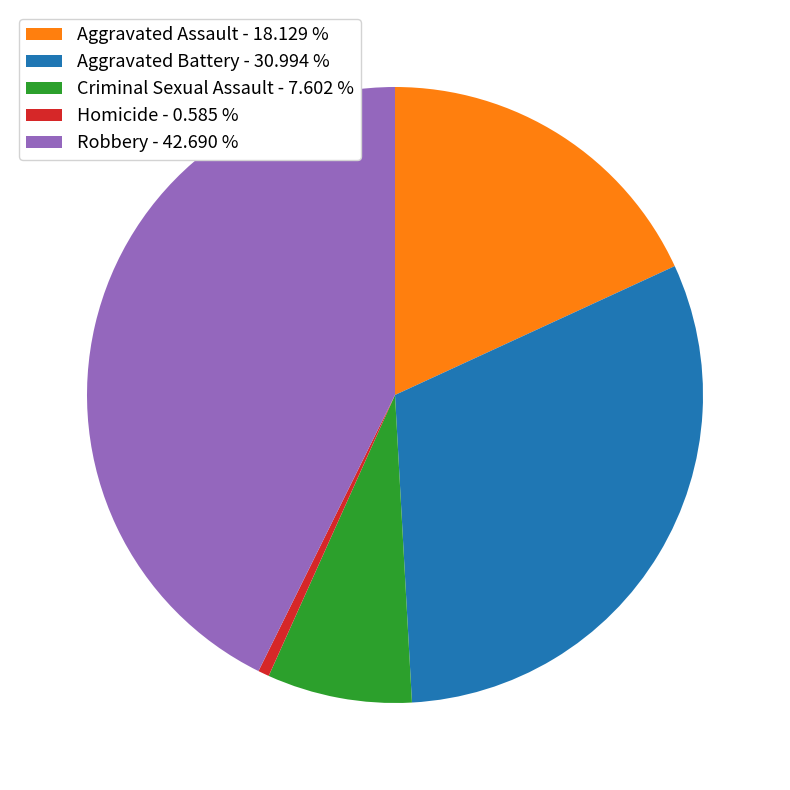

Between Homicide and Robbery, which is larger?

Robbery